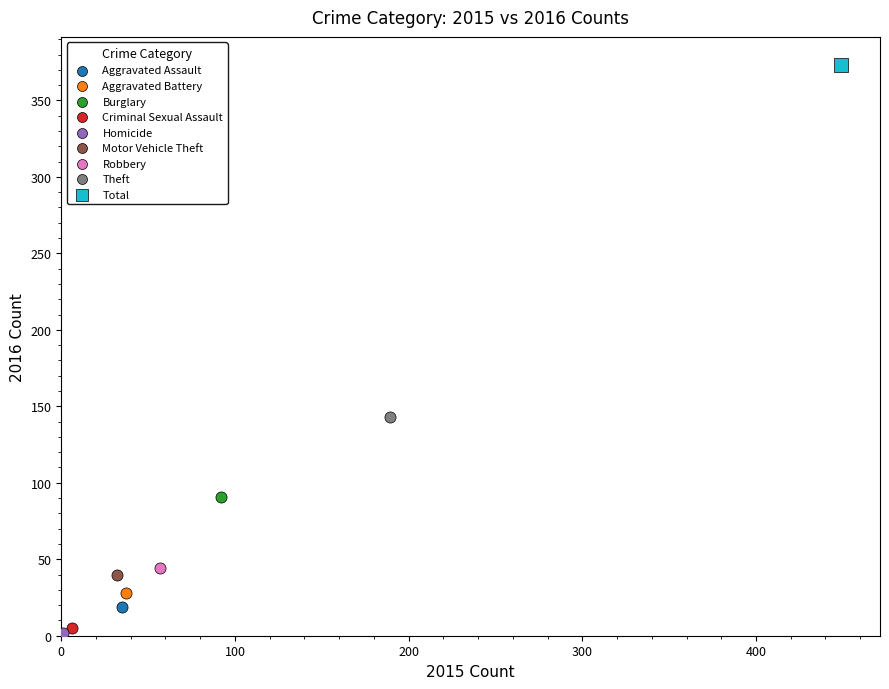

What are all the series names shown in the legend?

Aggravated Assault, Aggravated Battery, Burglary, Criminal Sexual Assault, Homicide, Motor Vehicle Theft, Robbery, Theft, Total